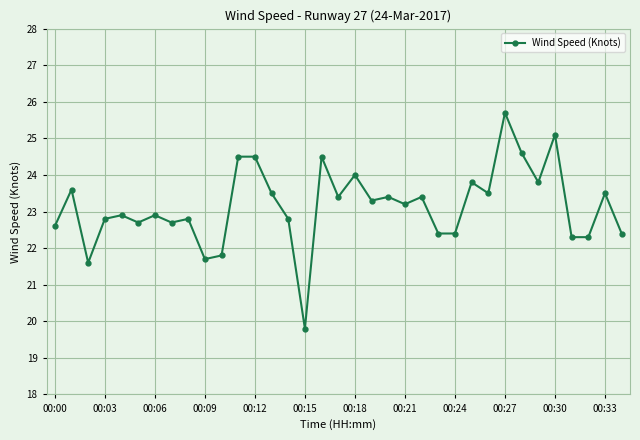

What is the maximum value shown in the chart?

25.7